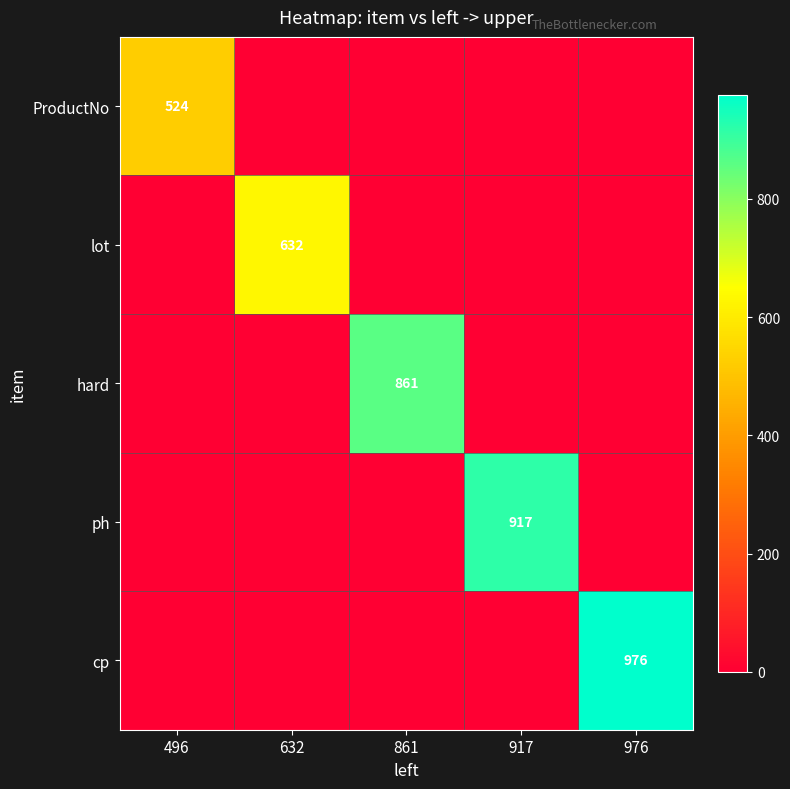

How many distinct data groups are displayed?

5